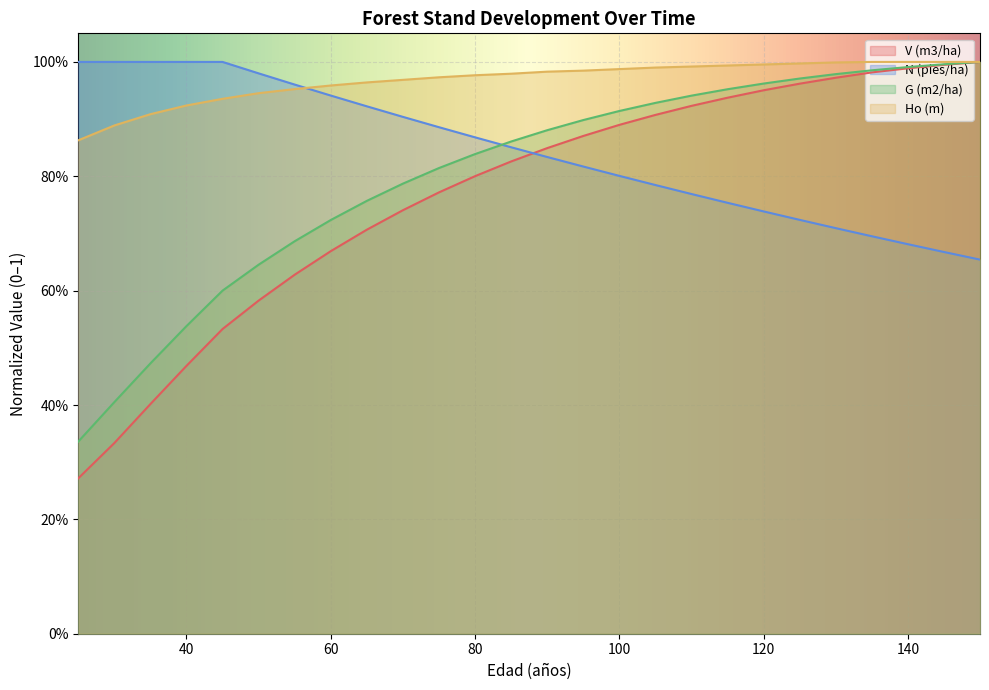

Which label corresponds to the largest value in the chart?

150